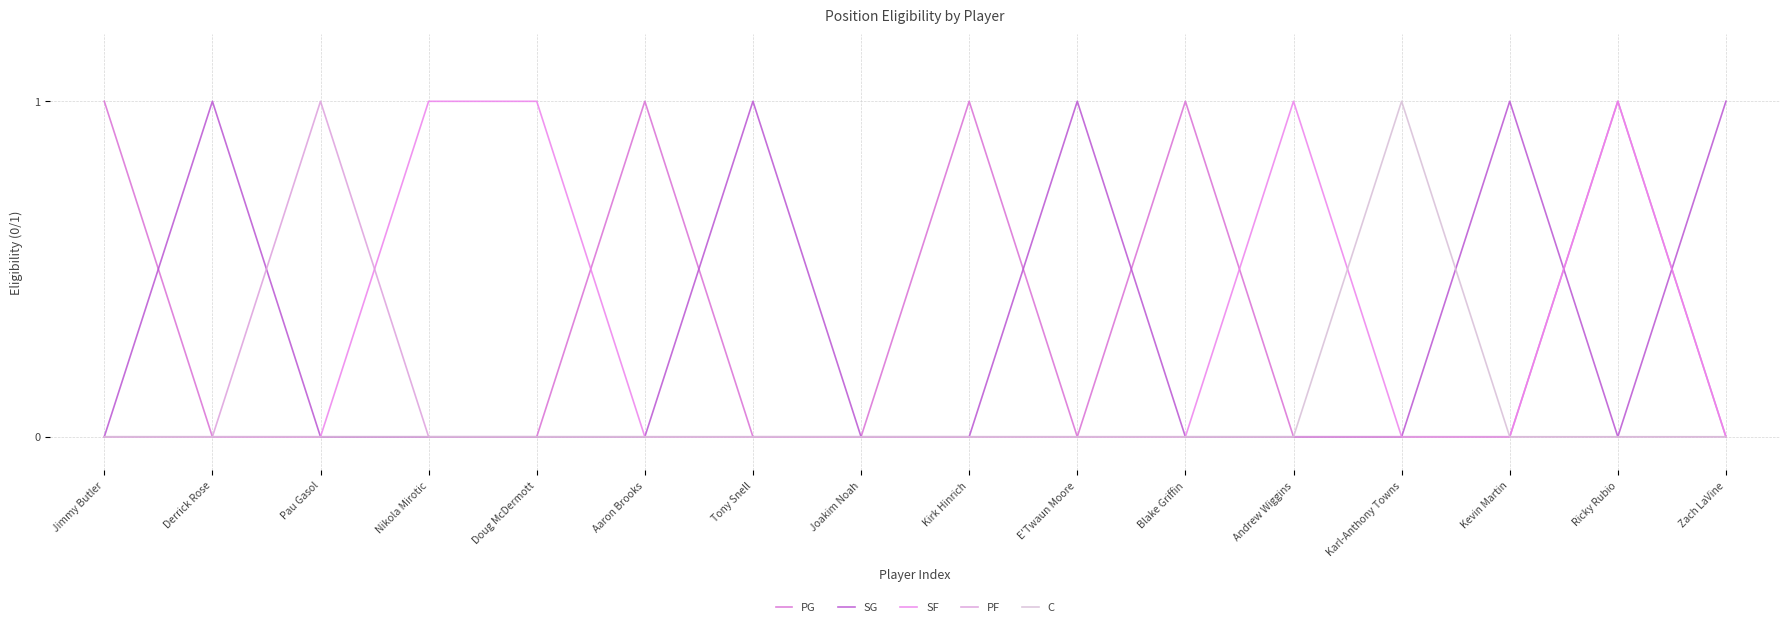

What is the sum of all SF values?

4